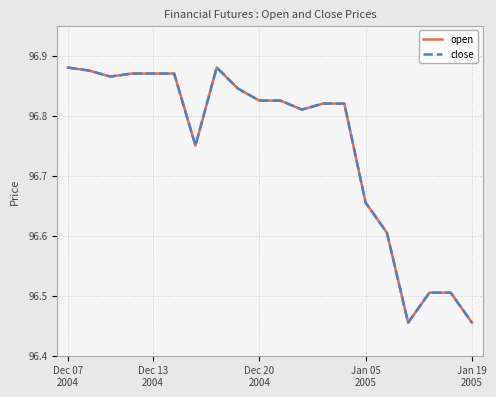

Is this an area chart (filled region under the line)?

No